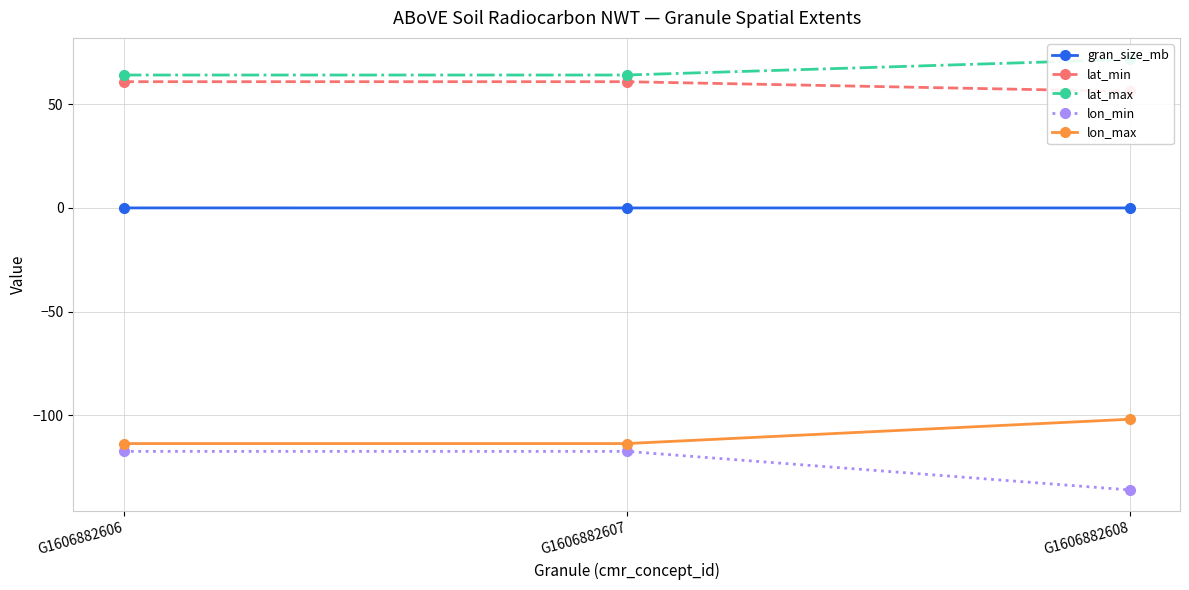

Reading right to left, extract all data points from this chart.

gran_size_mb: G1606882608=0.0	G1606882607=0.0	G1606882606=0.0
lat_min: G1606882608=56.3	G1606882607=60.9	G1606882606=60.9
lat_max: G1606882608=71.7	G1606882607=64.2	G1606882606=64.2
lon_min: G1606882608=-136.1	G1606882607=-117.5	G1606882606=-117.5
lon_max: G1606882608=-102.0	G1606882607=-113.7	G1606882606=-113.7